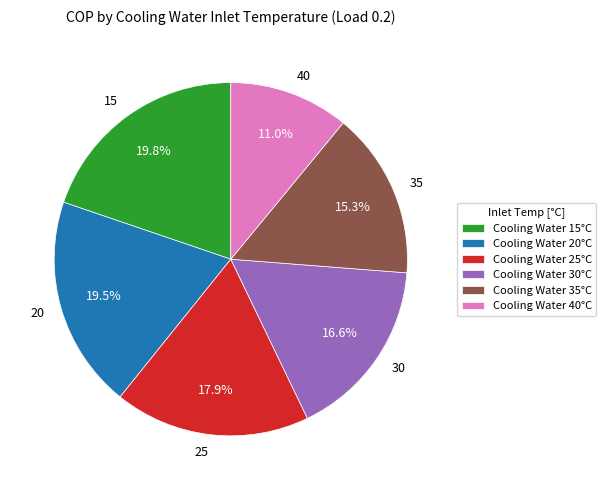

What is the total percentage of 15 and 40?

30.8%